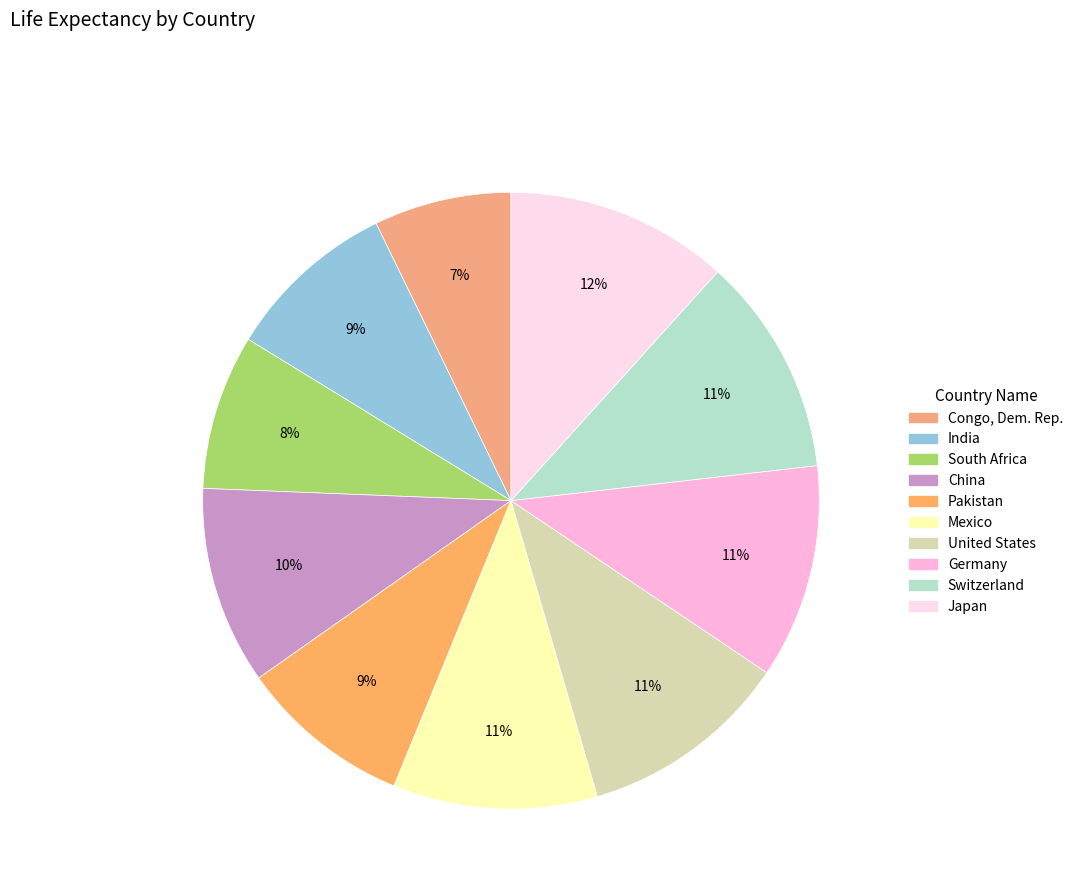

How many segments does this pie chart have?

10